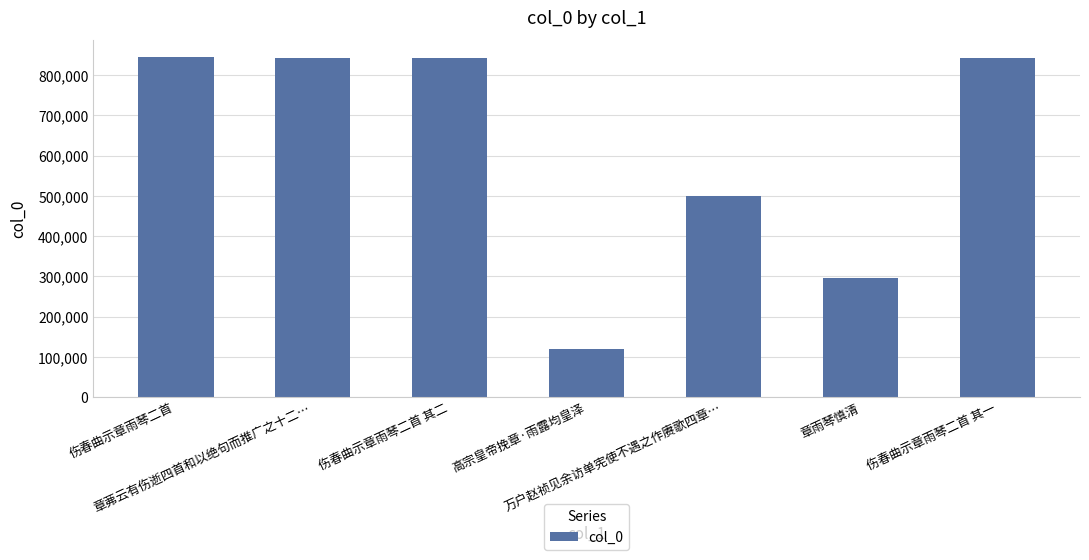

What is the maximum value shown in the chart?

845057